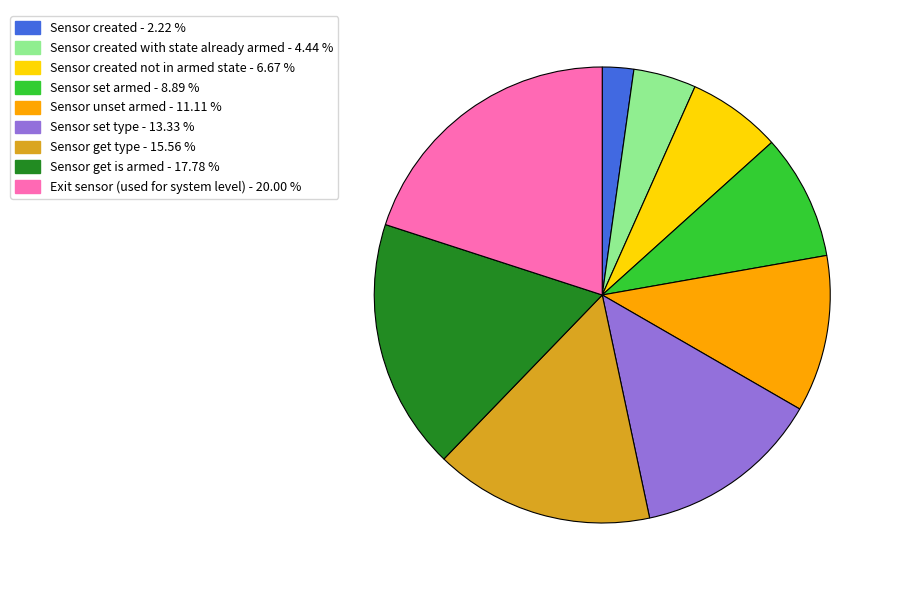

Does any single category account for the majority?

No